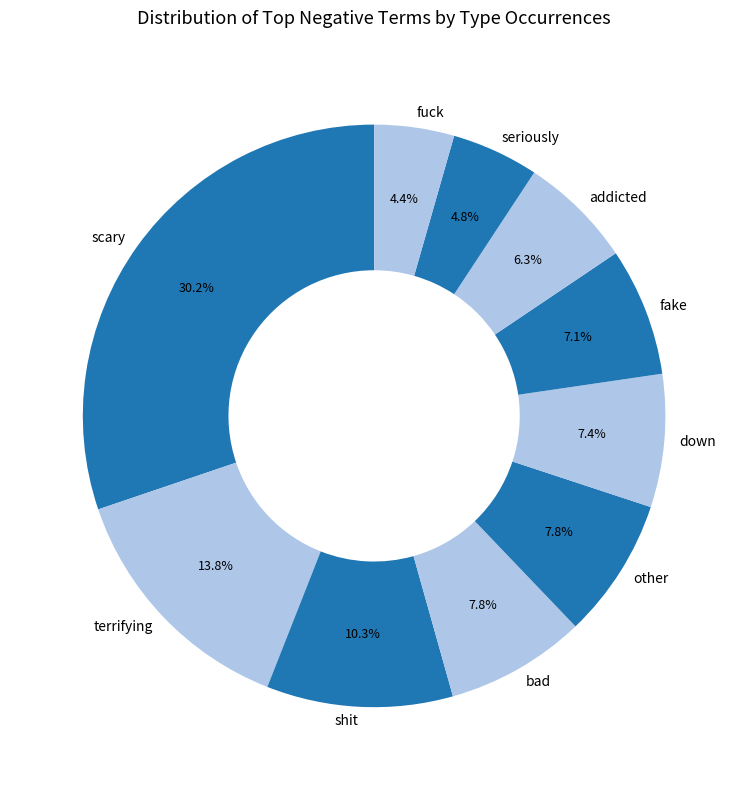

To the nearest percent, what percentage of the pie is shit?

10%